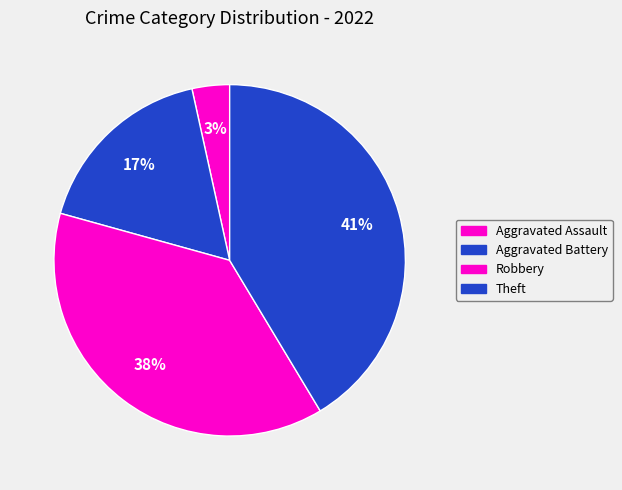

How many segments does this pie chart have?

4